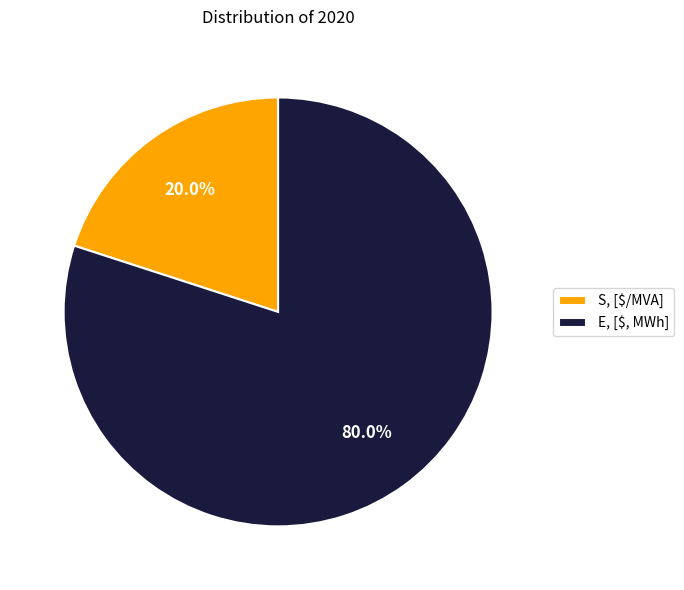

To the nearest percent, what percentage of the pie is E, [$, MWh]?

80%